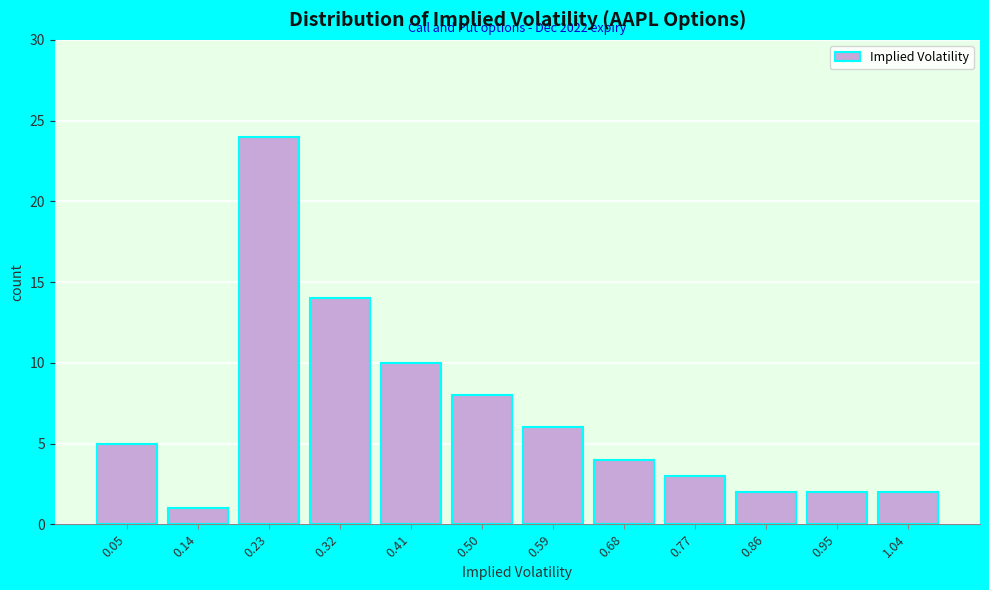

Reading right to left, transcribe all the data shown in this chart.

2	2	2	3	4	6	8	10	14	24	1	5